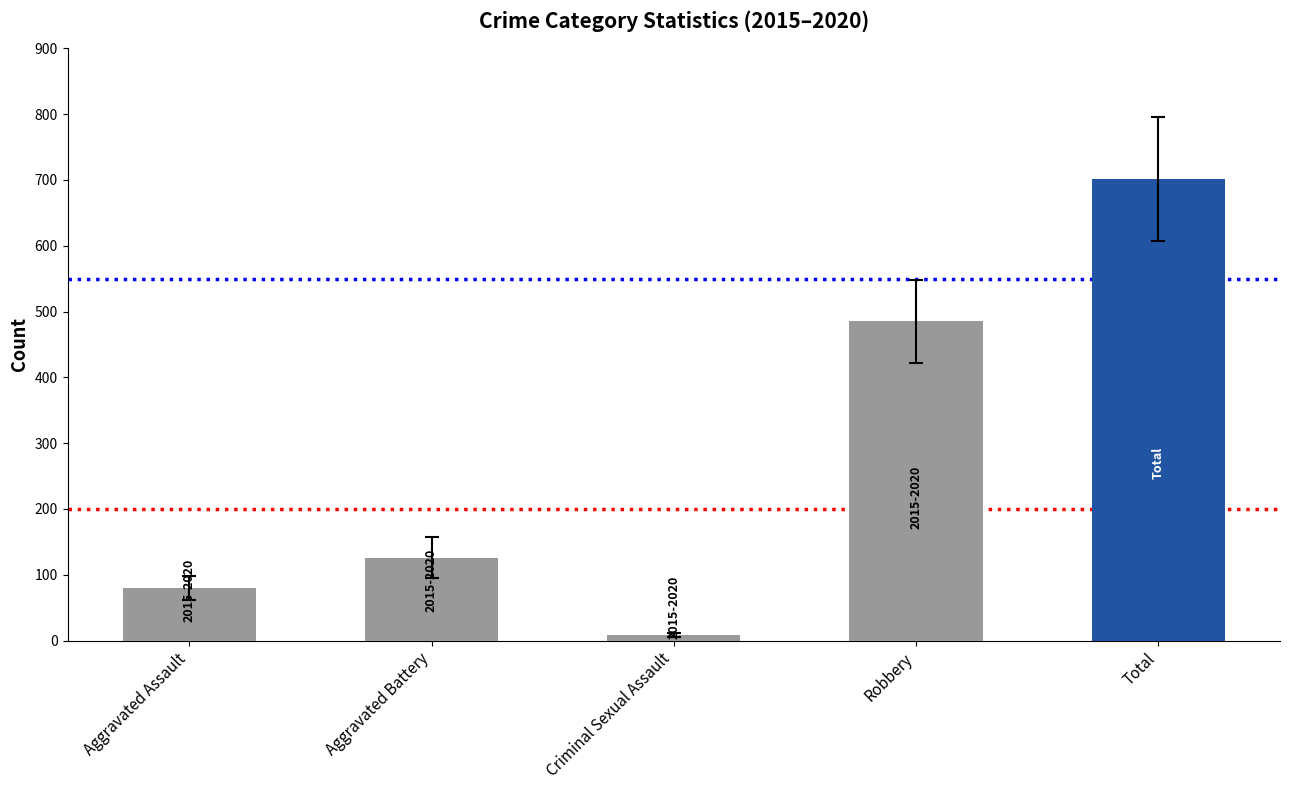

At which category is the sum across all series the highest?

Total